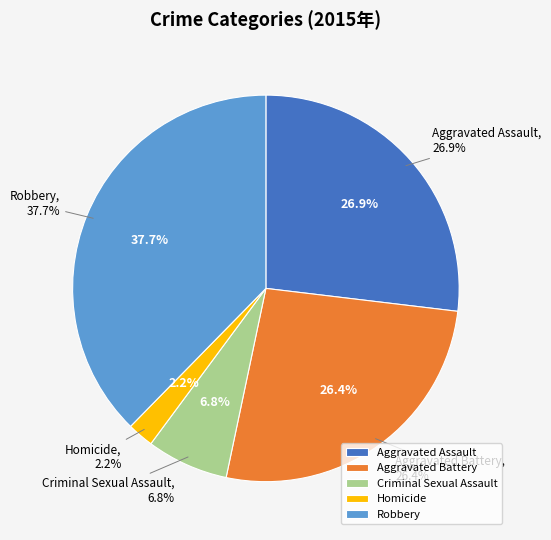

Between Criminal Sexual Assault and Homicide, which is larger?

Criminal Sexual Assault